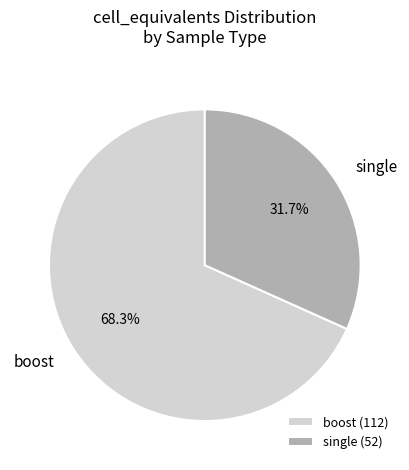

Does any single category account for the majority?

Yes